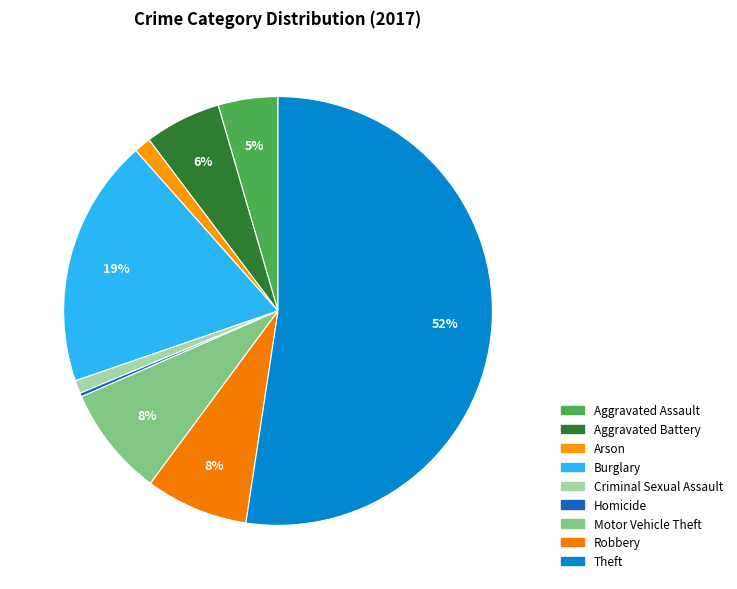

To the nearest percent, what is the difference between the Criminal Sexual Assault and Burglary slice percentages?

18%